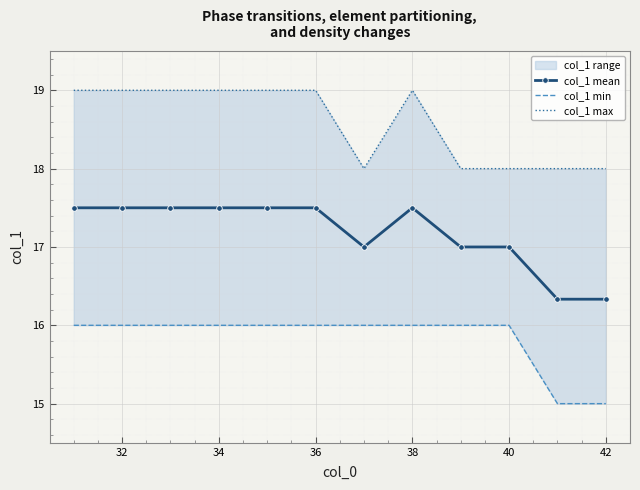

What is the maximum value for col_1 mean?

17.5